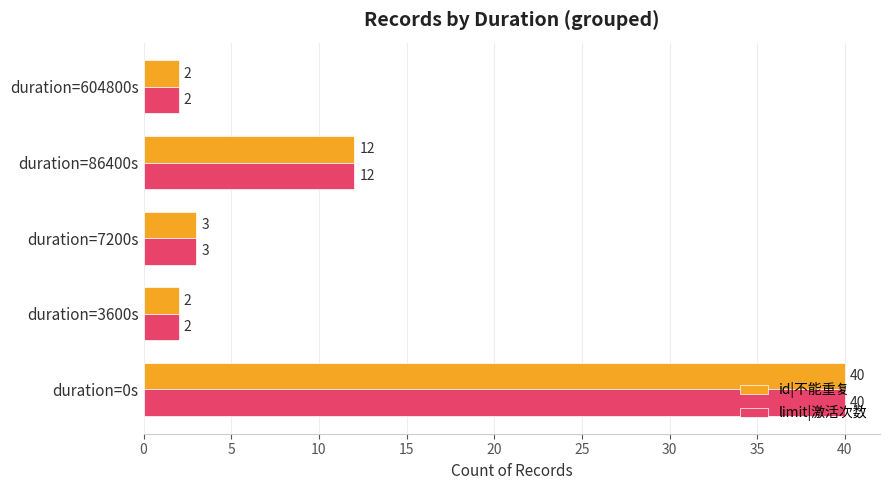

Which label corresponds to the largest value in the chart?

duration=0s